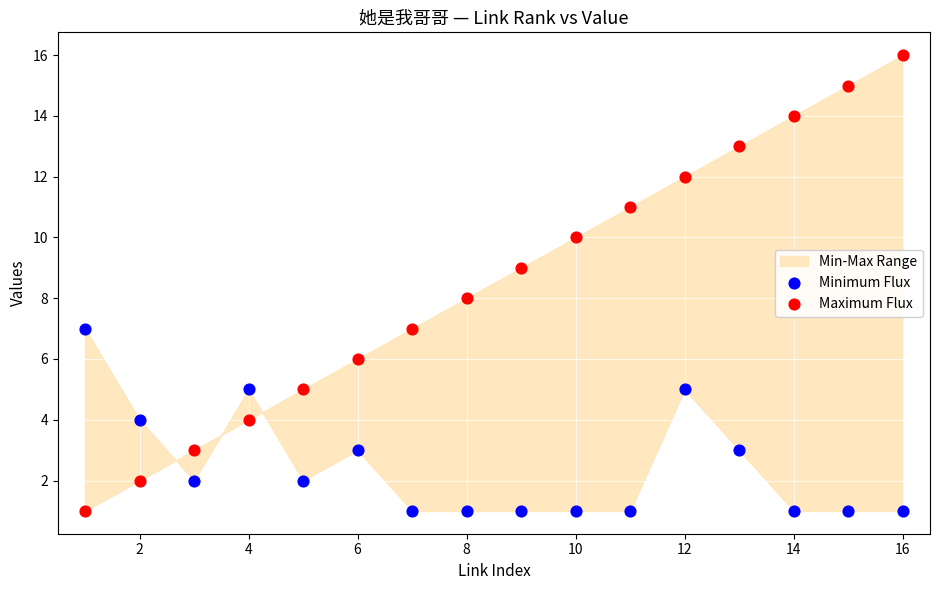

Across all data points, what is the range of X values (max minus min)?

15